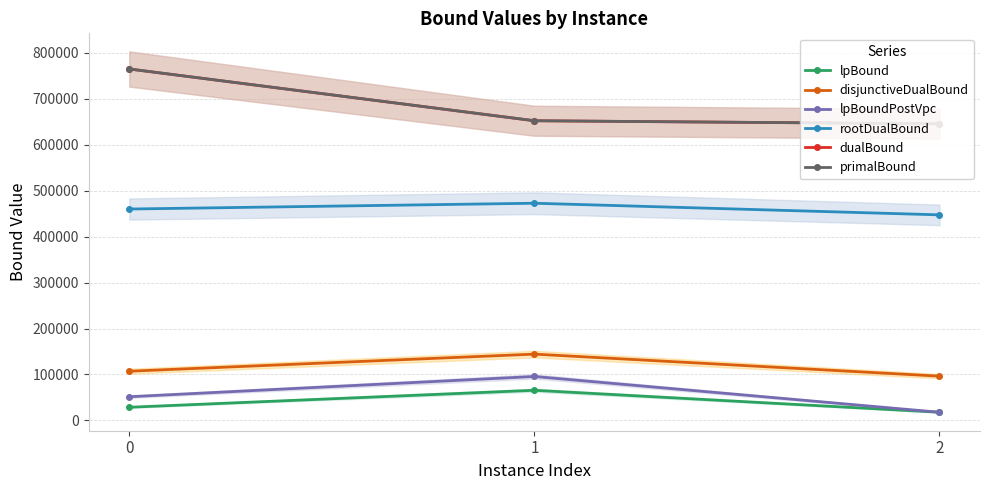

Which category has the lowest value in the lpBoundPostVpc series?

2